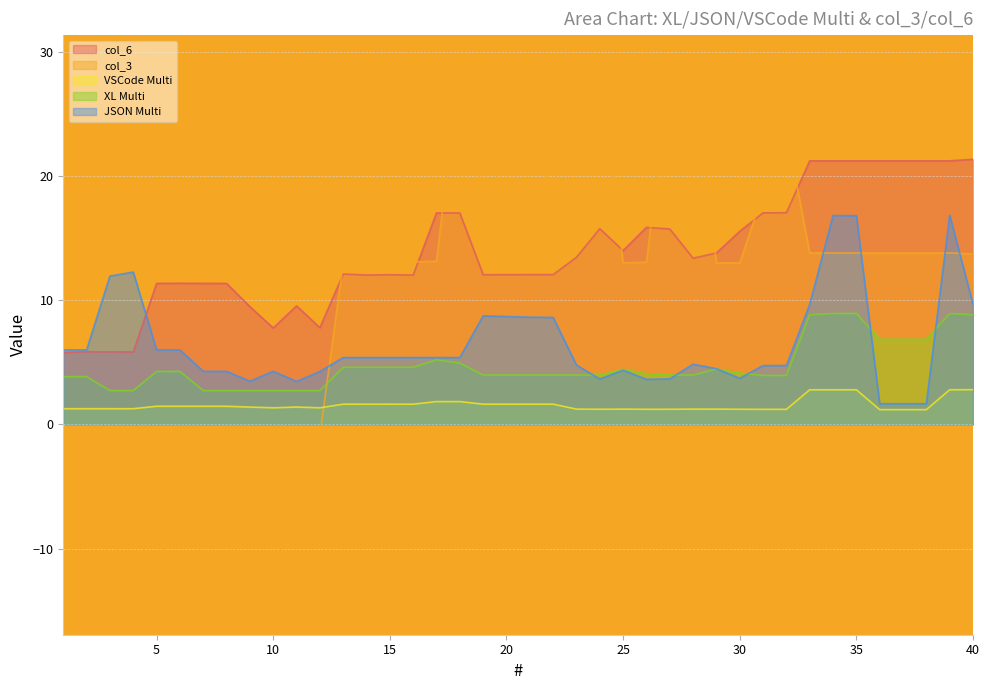

Is the value of VSCode Multi at 26 greater than the value of col_6 at 11?

No